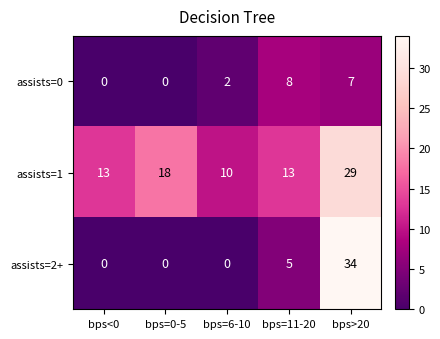

True or false: assists=0 has a value of -4 at bps=0-5.

False